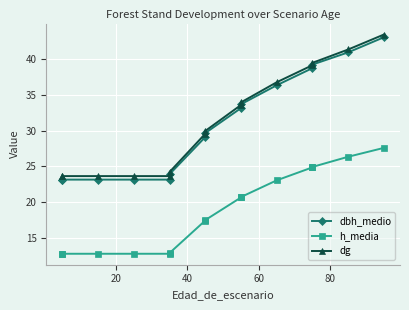

Which series has the largest total across all categories?

dg